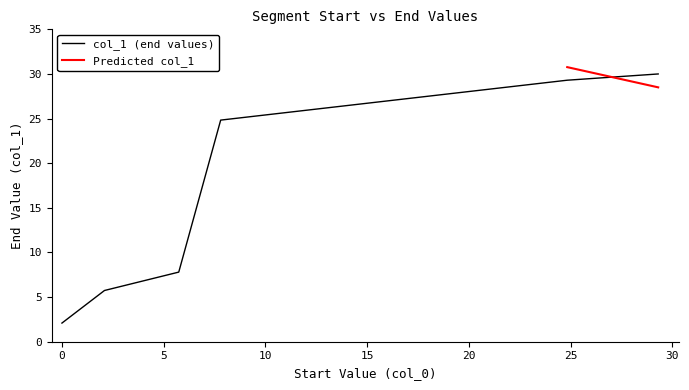

Where is the data nearest to the value 16?

5.74